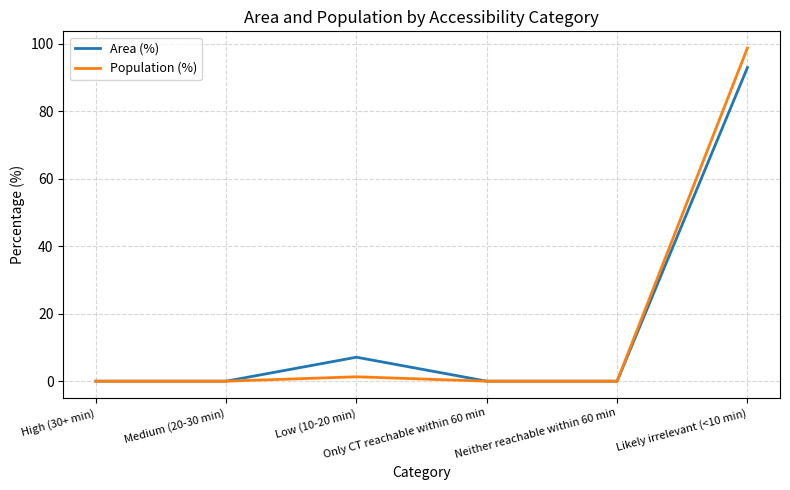

Which series has the widest spread of values?

Population (%)